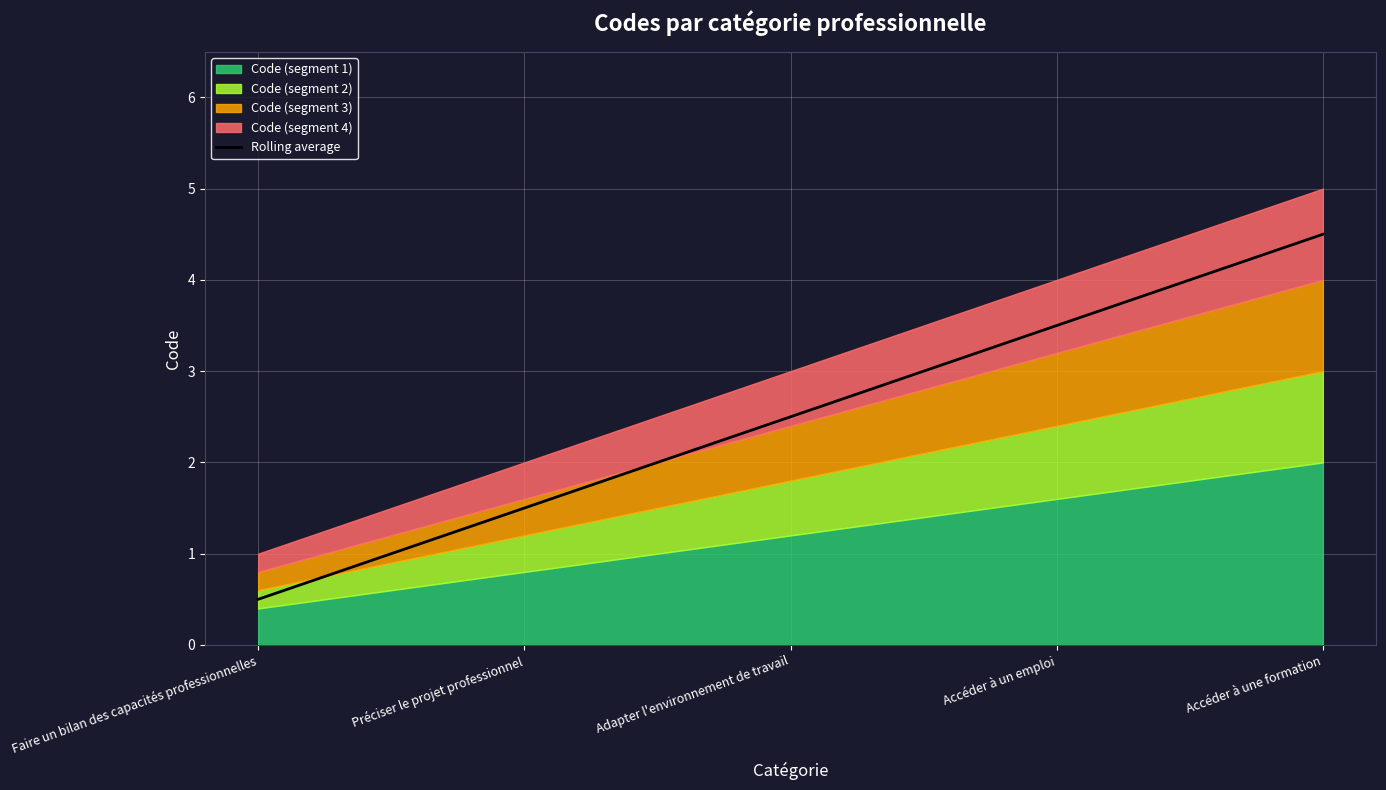

Reading right to left, list all the values displayed in this chart.

4.5	3.5	2.5	1.5	0.5